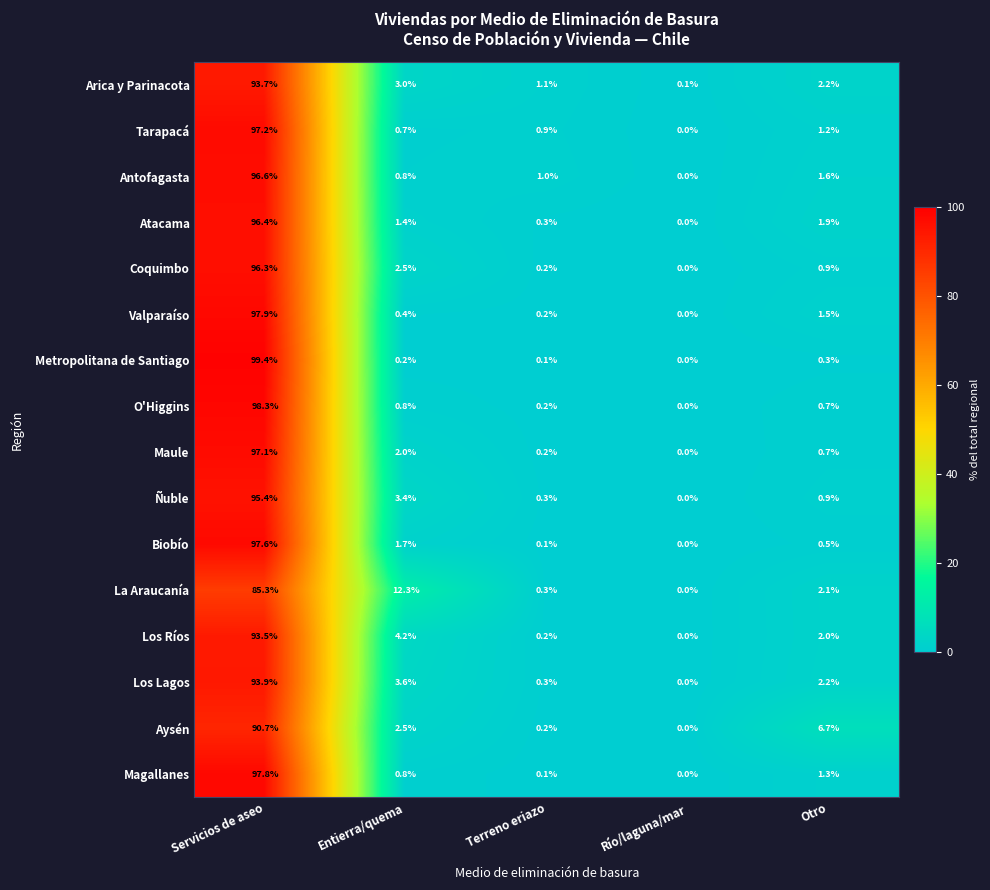

The value of Atacama at Servicios de aseo is 96.4. True or false?

True